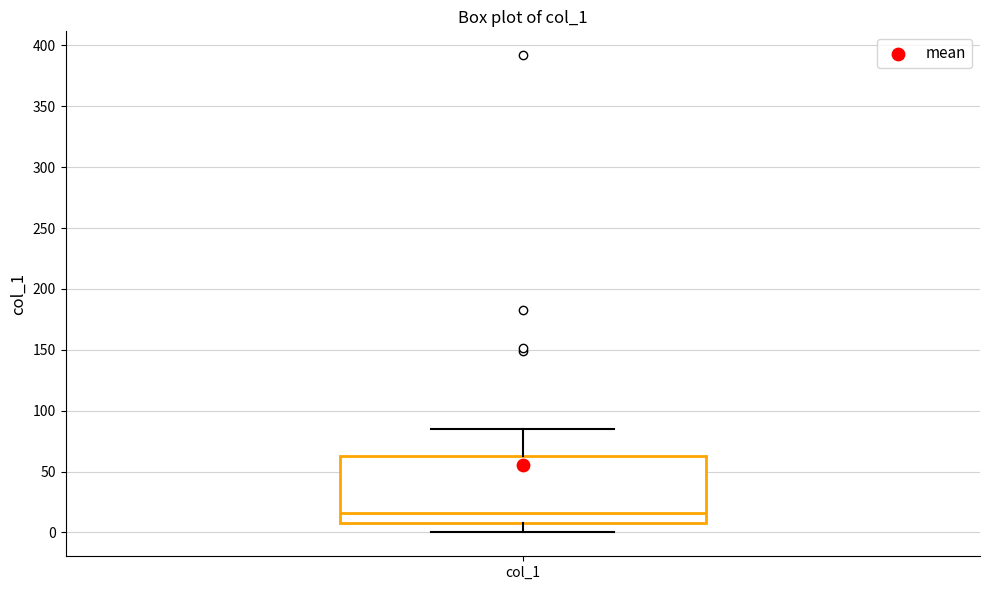

Transcribe this box plot: give where the median line is, the range the box spans, and where the two whiskers end, as read against the y-axis. The values are not printed on the chart, so give them approximately, as read against the axis.

median 15, box 5 to 60, whiskers 0 to 85